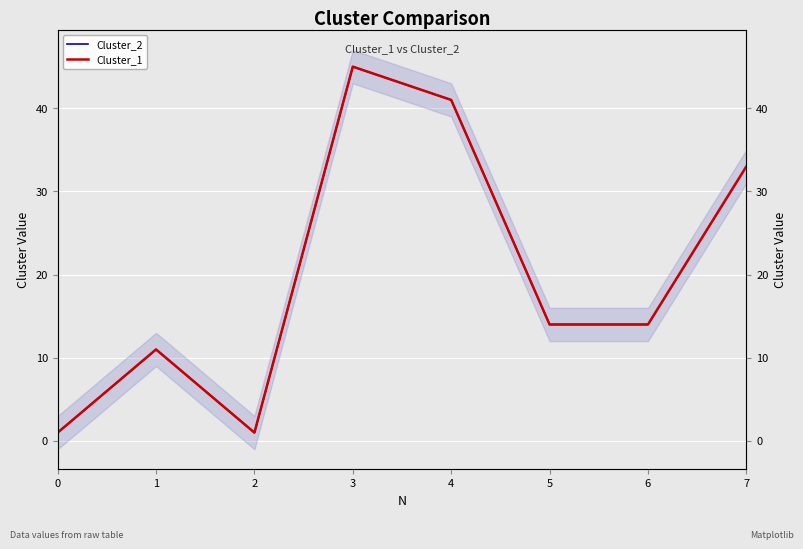

Which series has the largest total across all categories?

Cluster_2